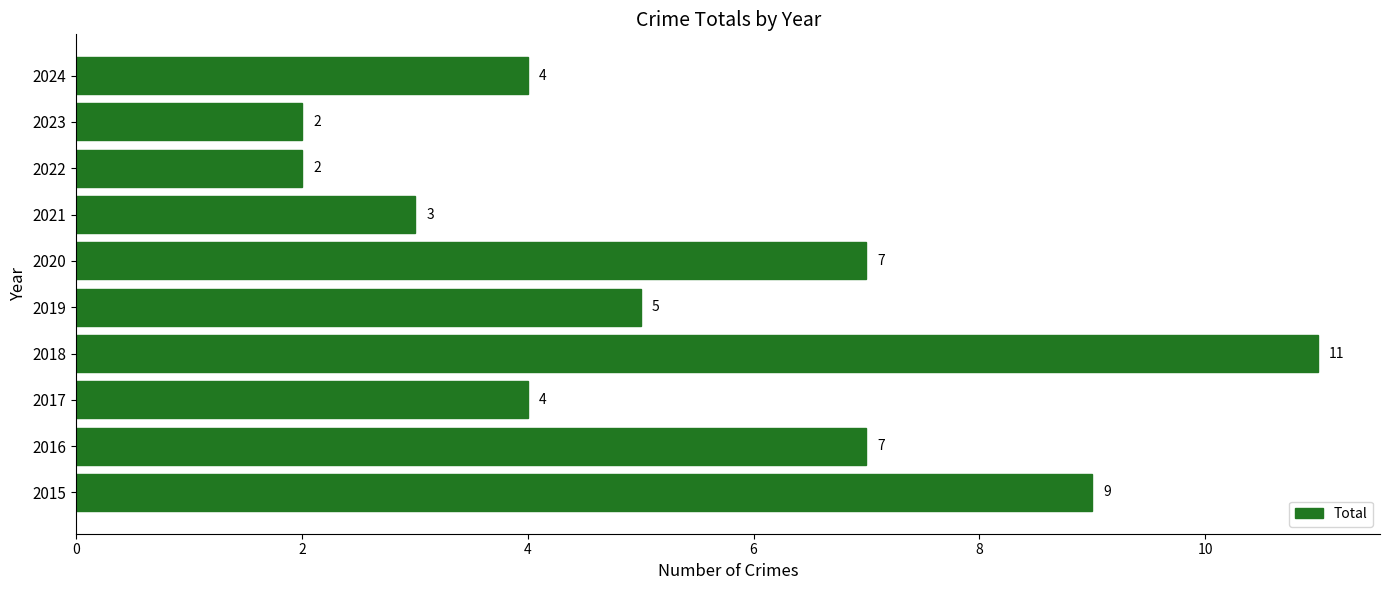

How many categories are shown in the chart?

10